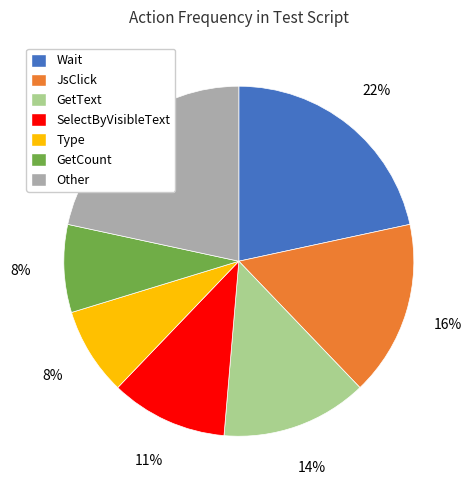

To the nearest percent, what is the difference between the largest and smallest slice percentages?

14%